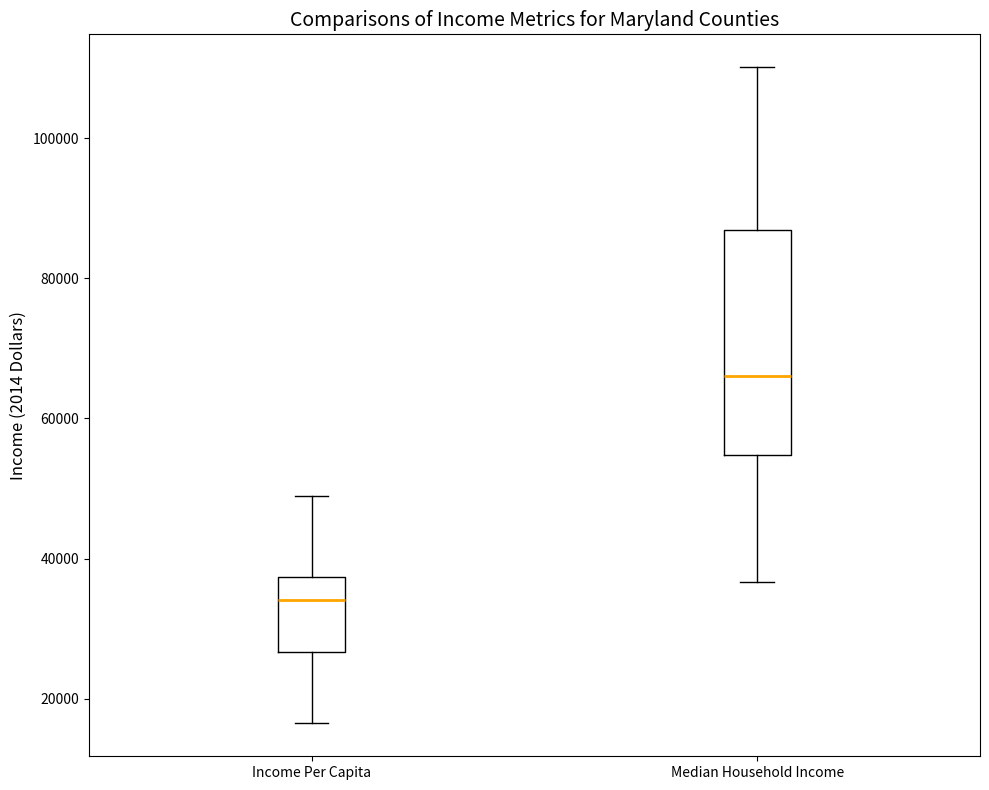

Where does the upper whisker of the box for Income Per Capita end on the y-axis? The values are not printed on the chart, so give them approximately, as read against the axis.

48000